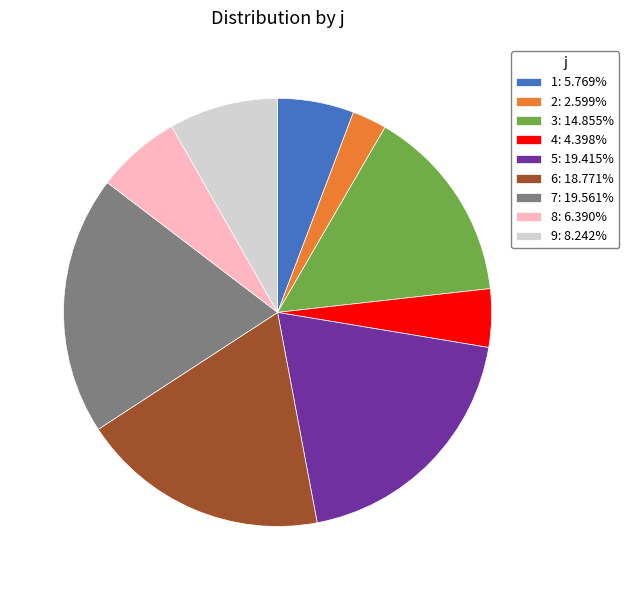

Combined, do 3: 14.855% and 5: 19.415% account for over 50%?

No